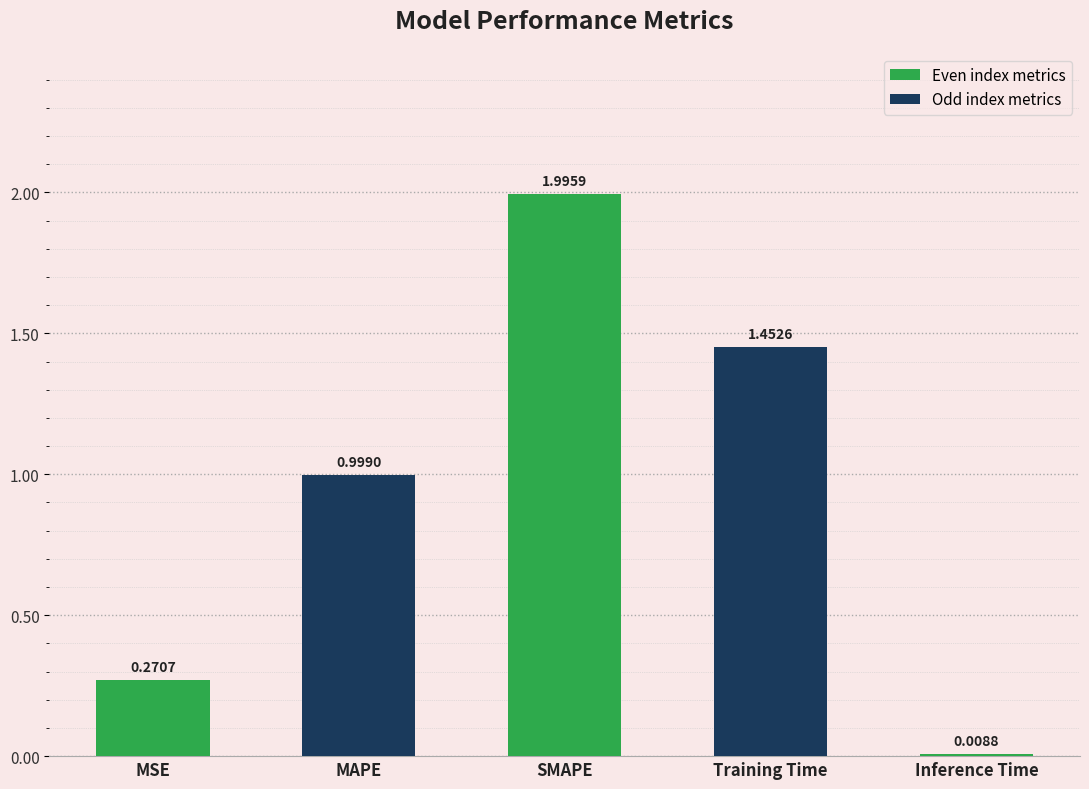

Which has a higher value, Training Time or Inference Time?

Training Time